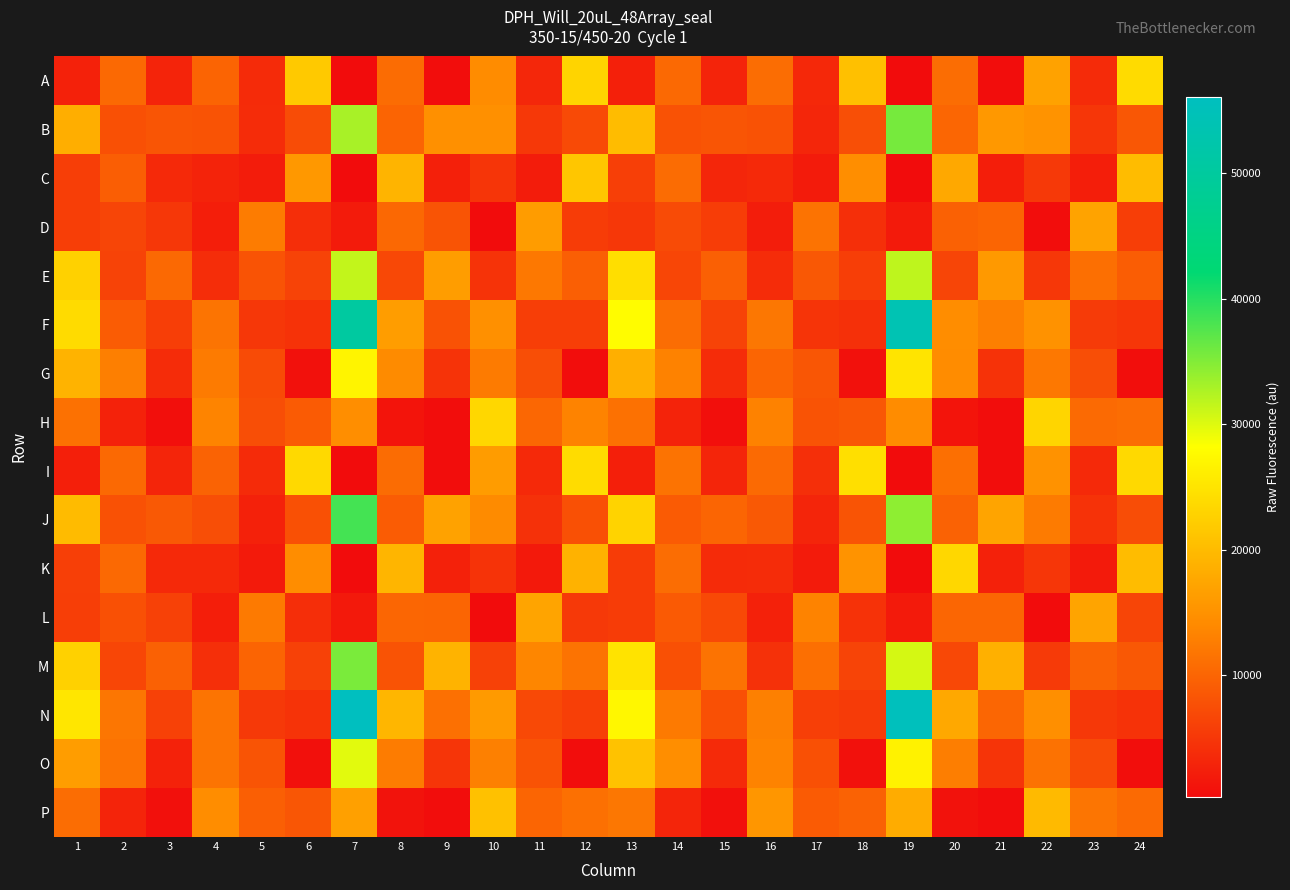

What is the spread (max minus min) of values at 17?

11335